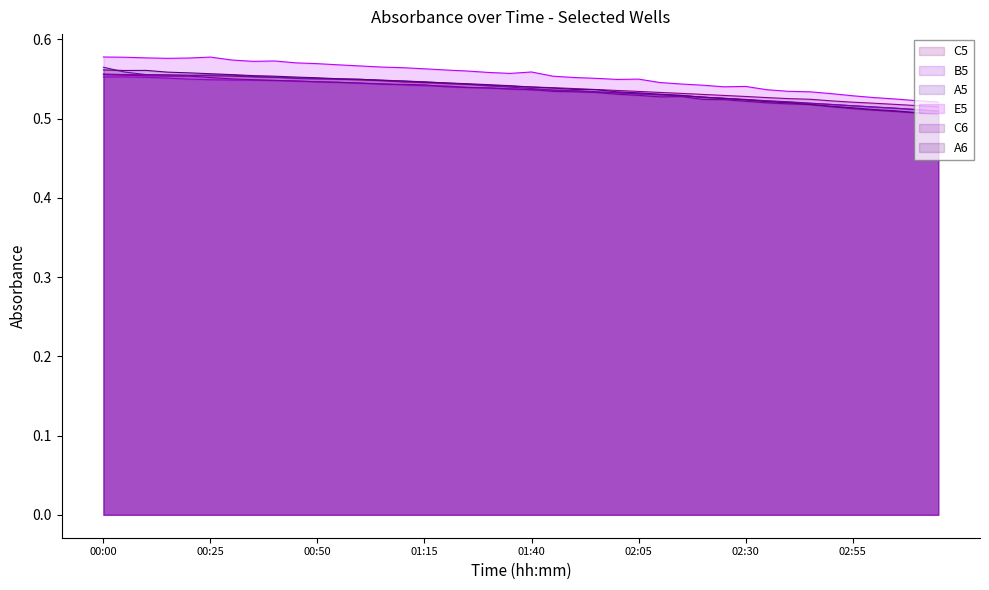

What is the highest value of the A5 (line) series?

0.6